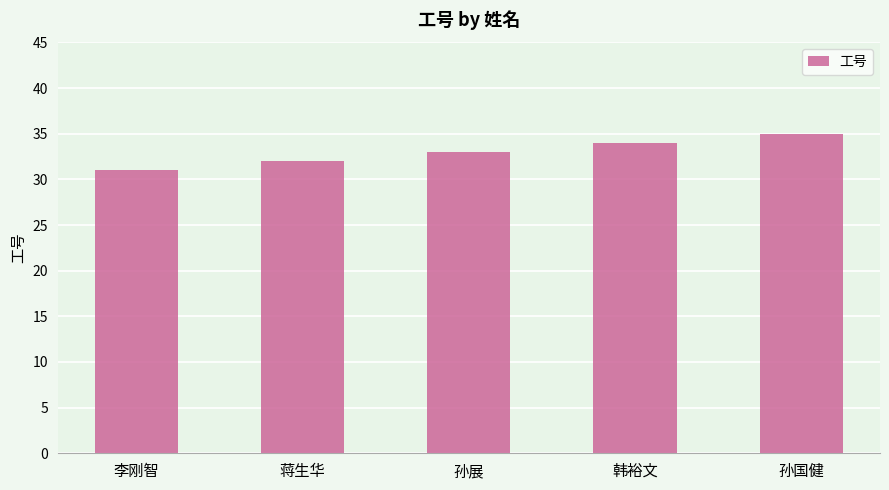

What is the smallest value displayed?

31